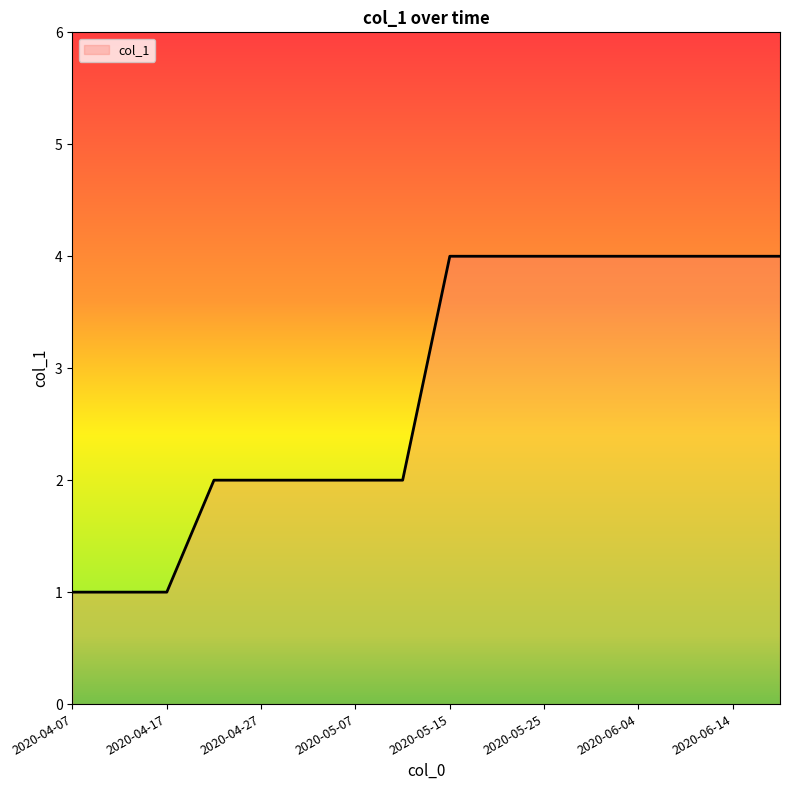

What is the difference between the maximum and minimum values?

3